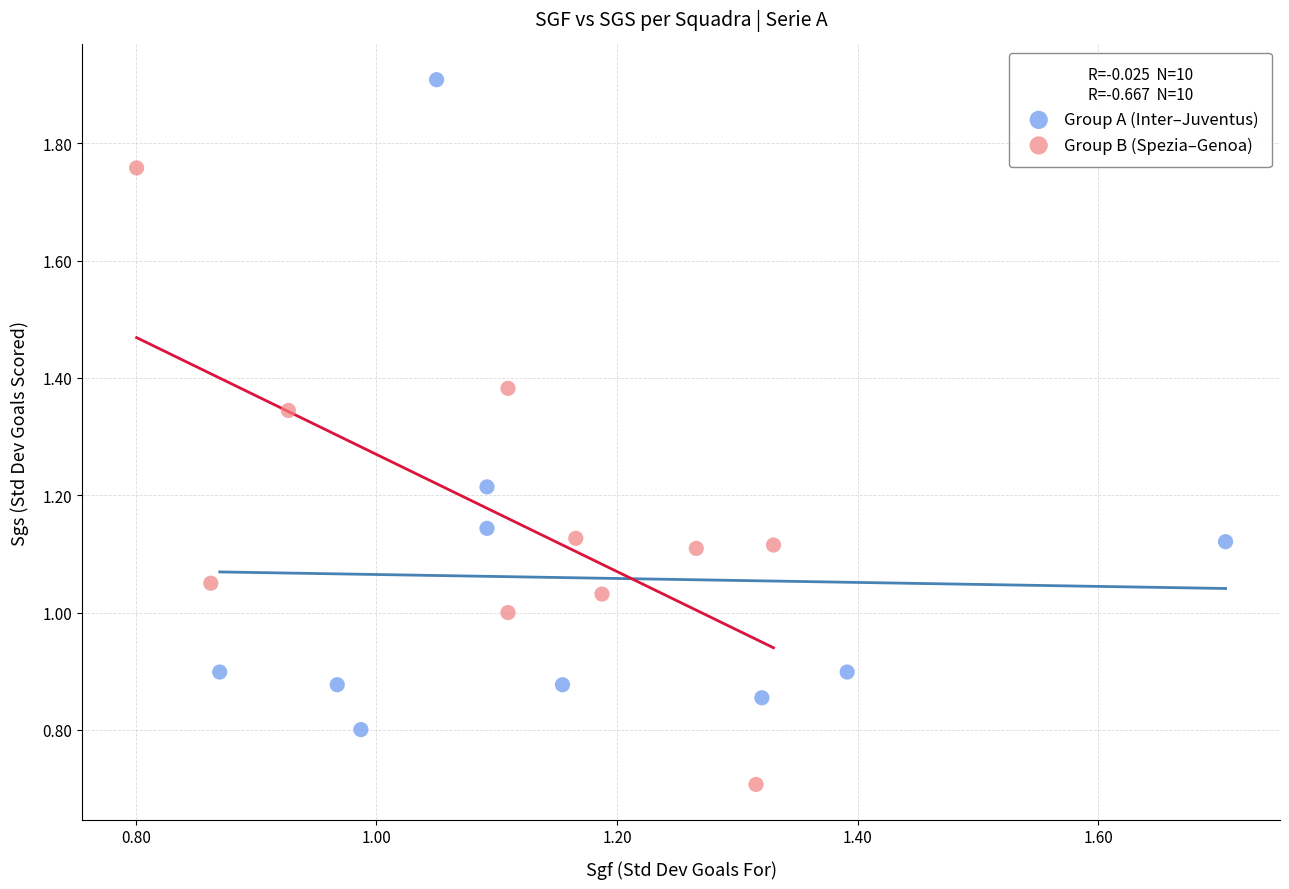

Which series reaches the maximum Y coordinate?

Group A (Inter–Juventus)